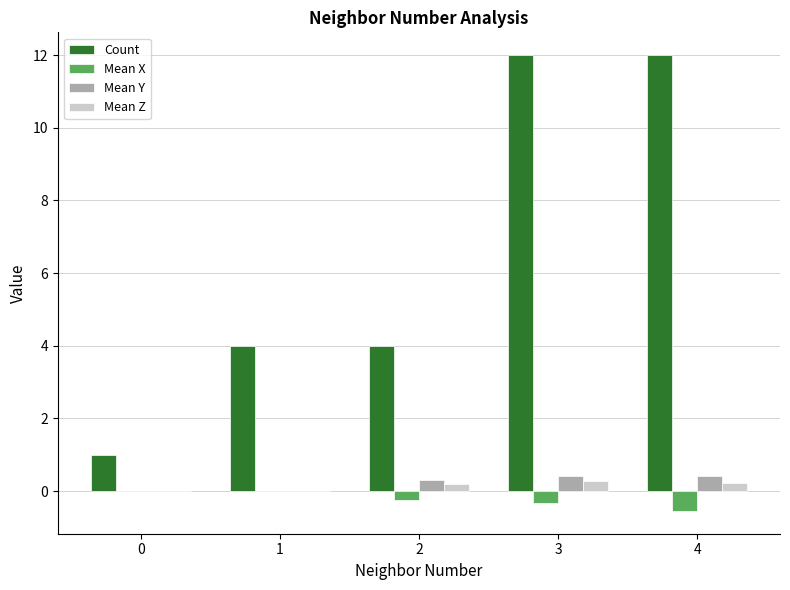

Is the value of Mean X at 4 greater than the value of Count at 1?

No